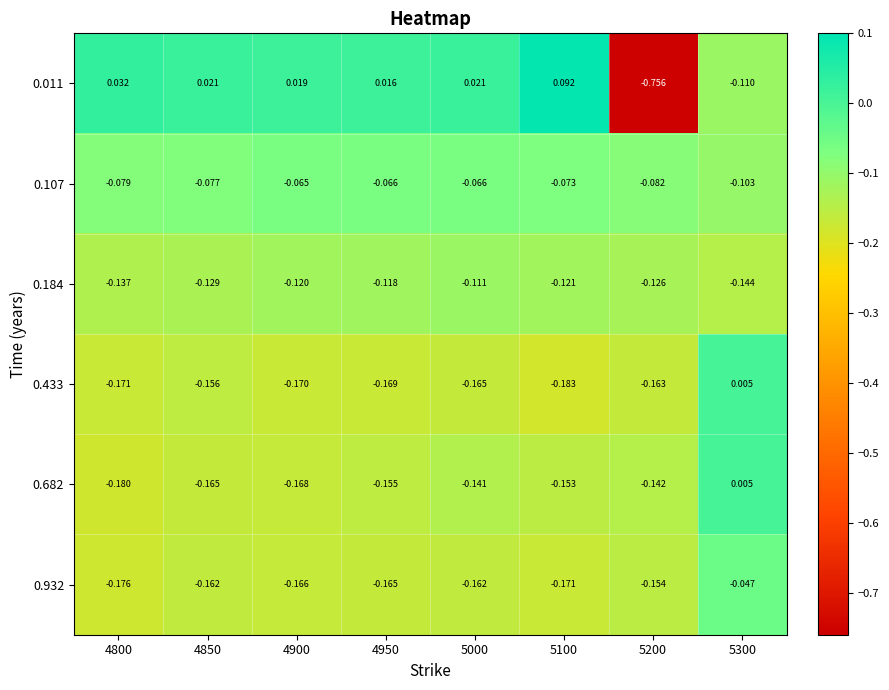

Which series has the largest total across all categories?

0.107